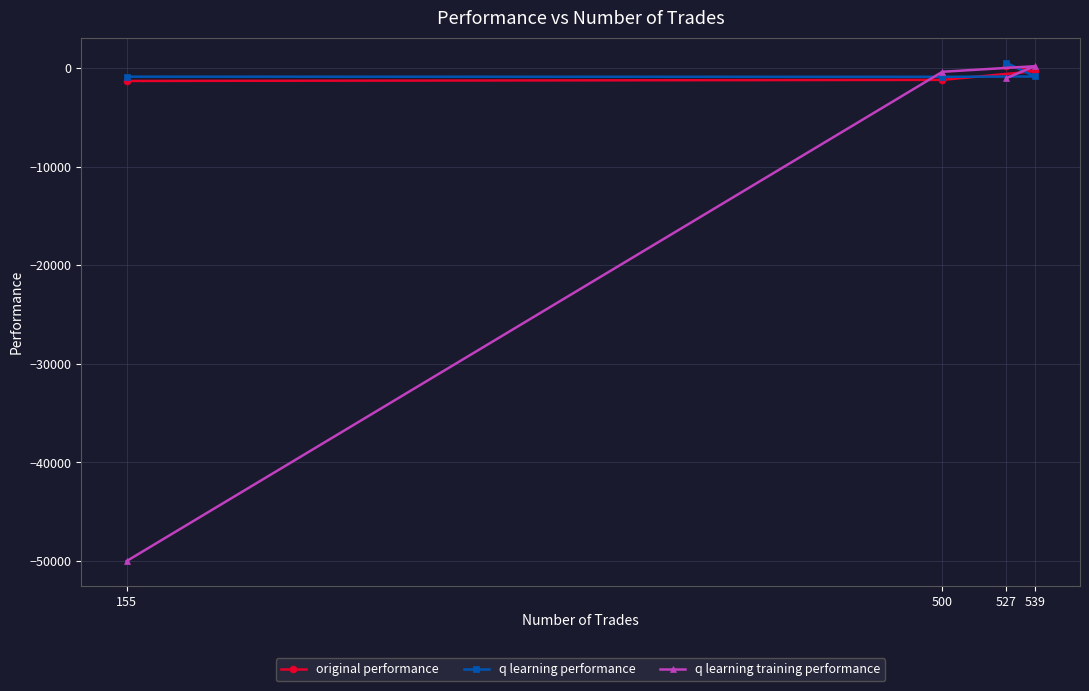

Is the value of q learning performance at 539 greater than the value of q learning training performance at 155?

Yes